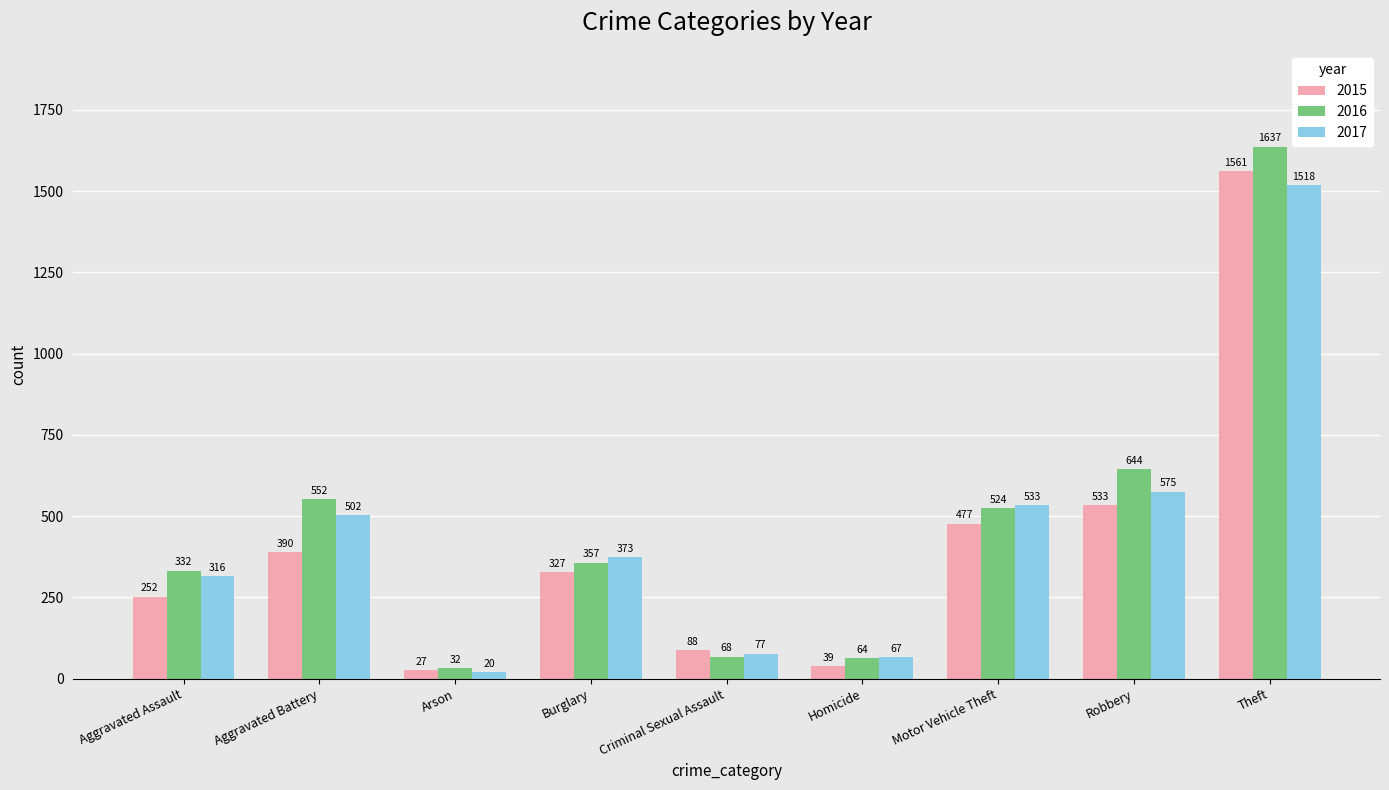

Read the 2017 value at Criminal Sexual Assault.

77